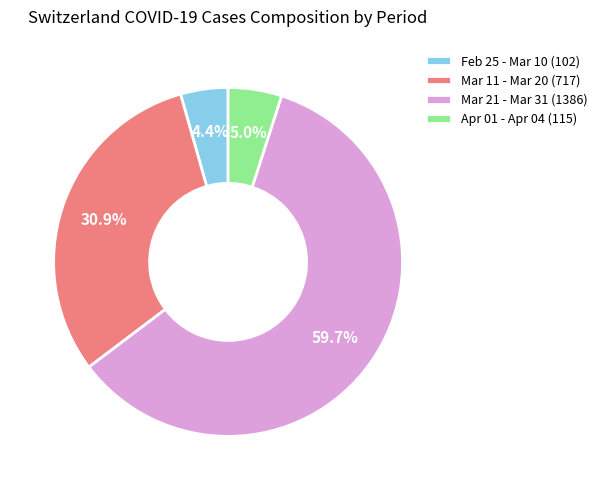

What is the largest slice in the pie chart?

Mar 21 - Mar 31 (1386)